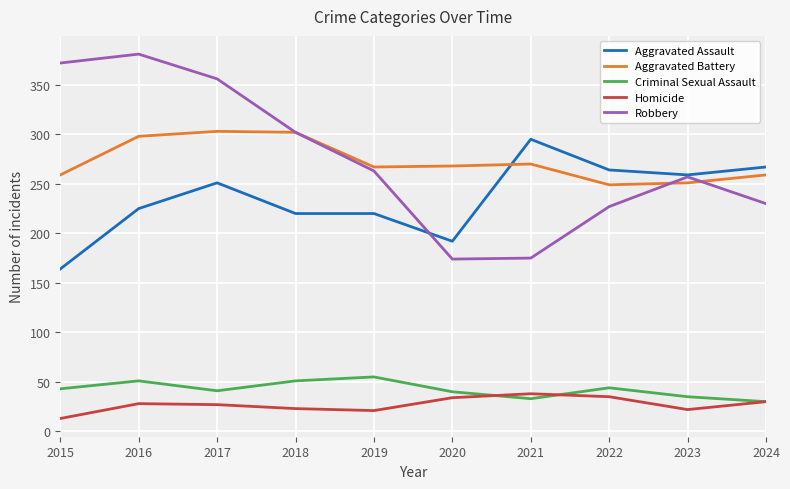

True or false: Homicide and Aggravated Battery intersect in this chart.

False